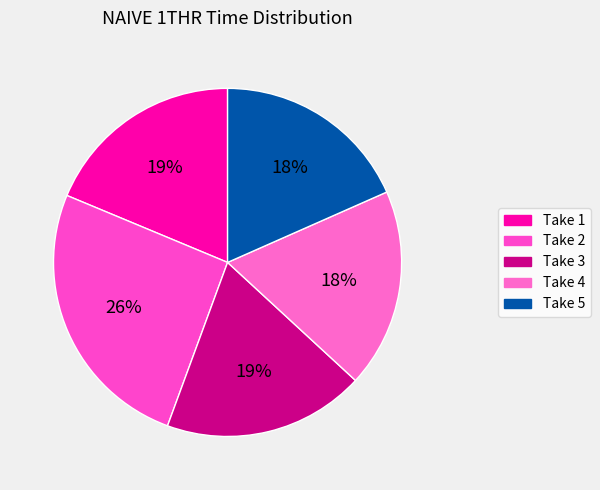

Which slice is the largest?

Take 2